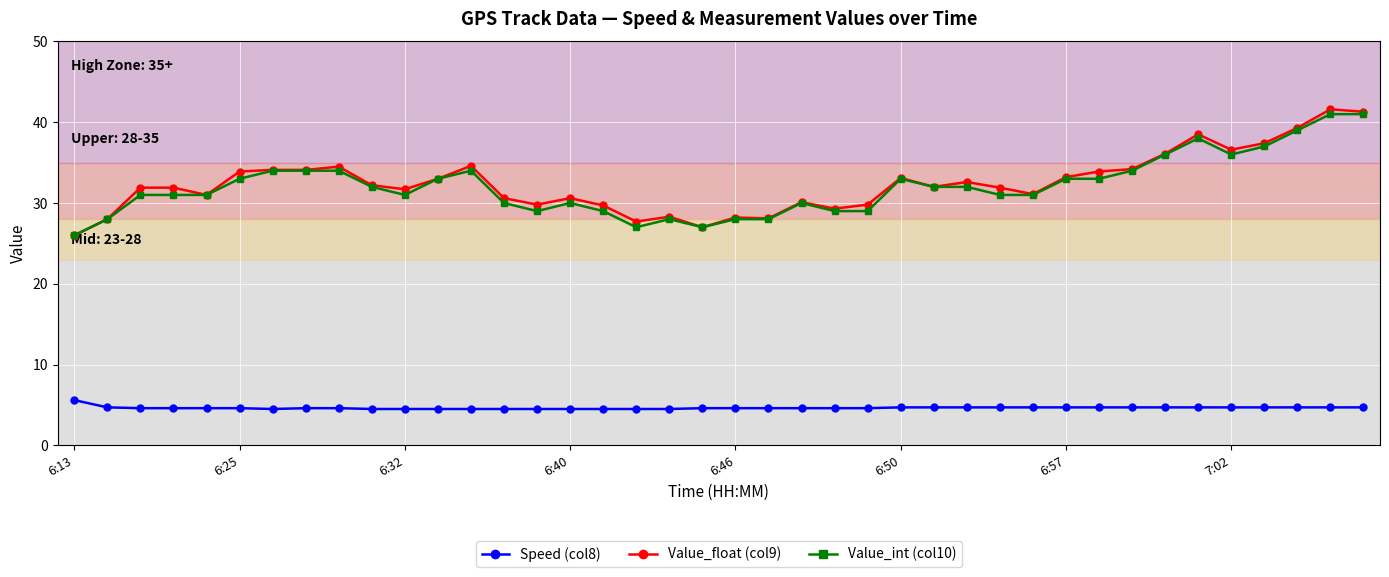

What is the value of the Speed (col8) point at the 3rd from the left?

4.6